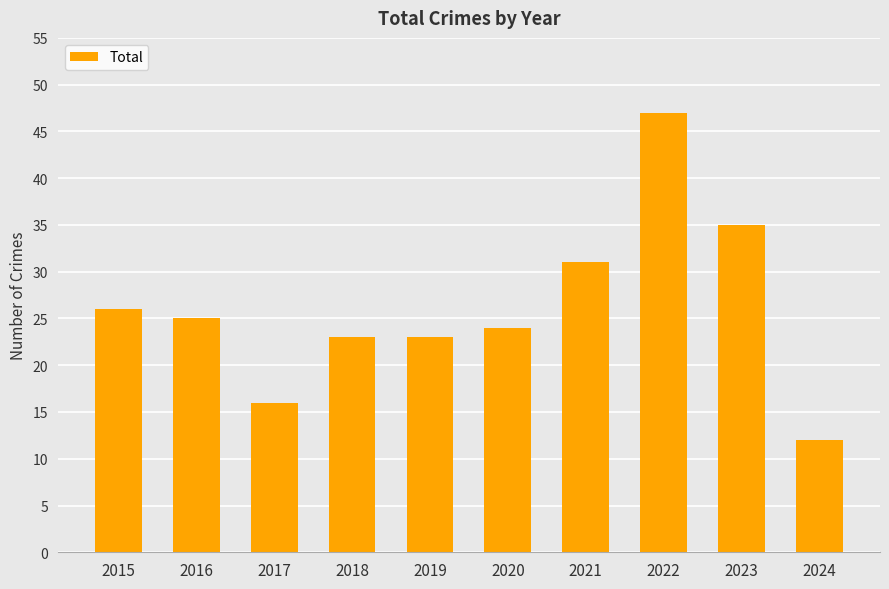

At which label is the value closest to 29?

2021